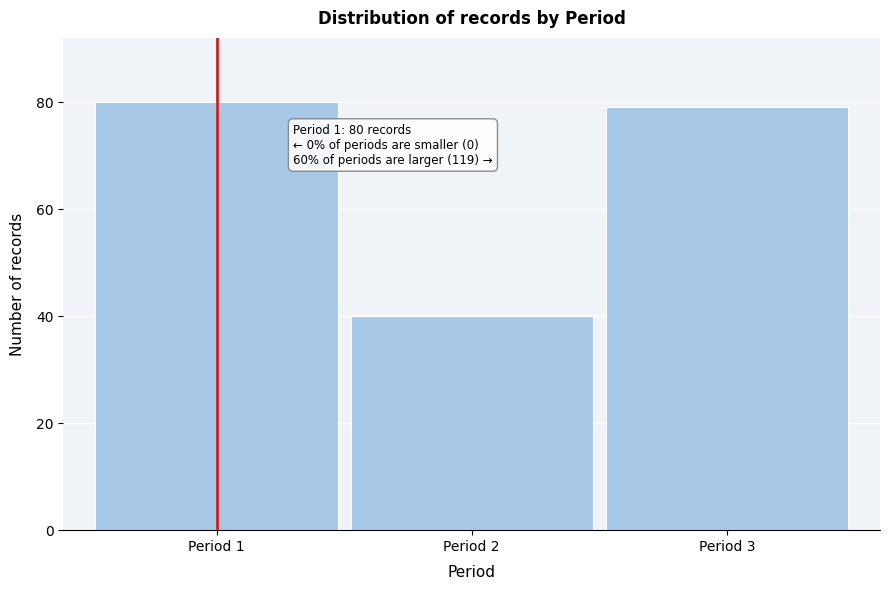

Reading left to right, extract all data points from this chart.

Period 1=80	Period 2=40	Period 3=79